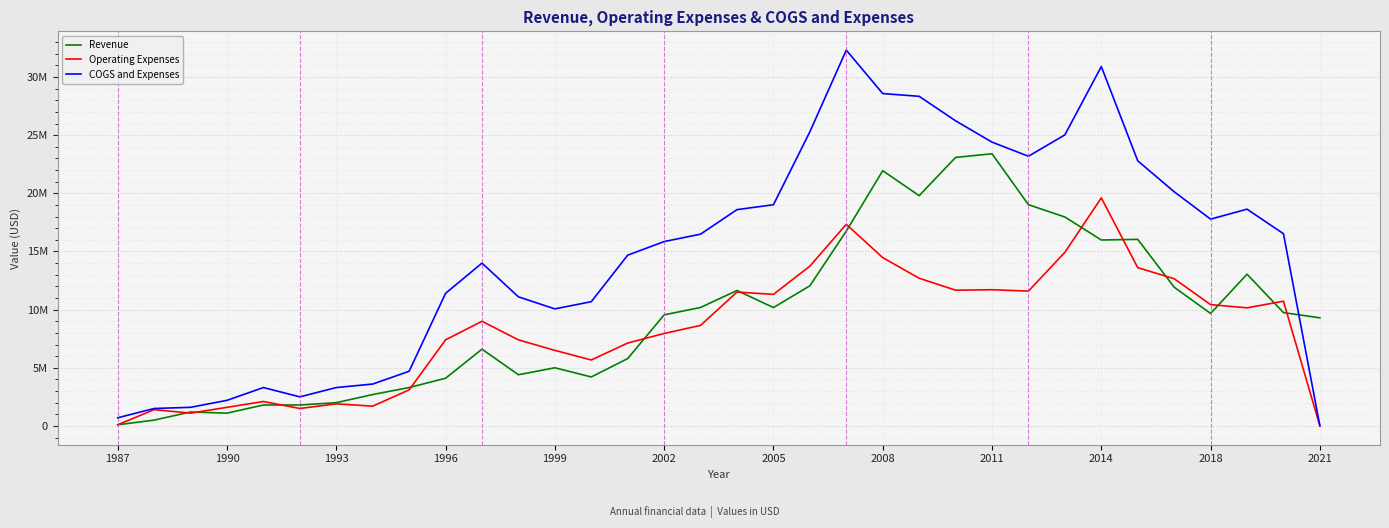

Is this an area chart (filled region under the line)?

No